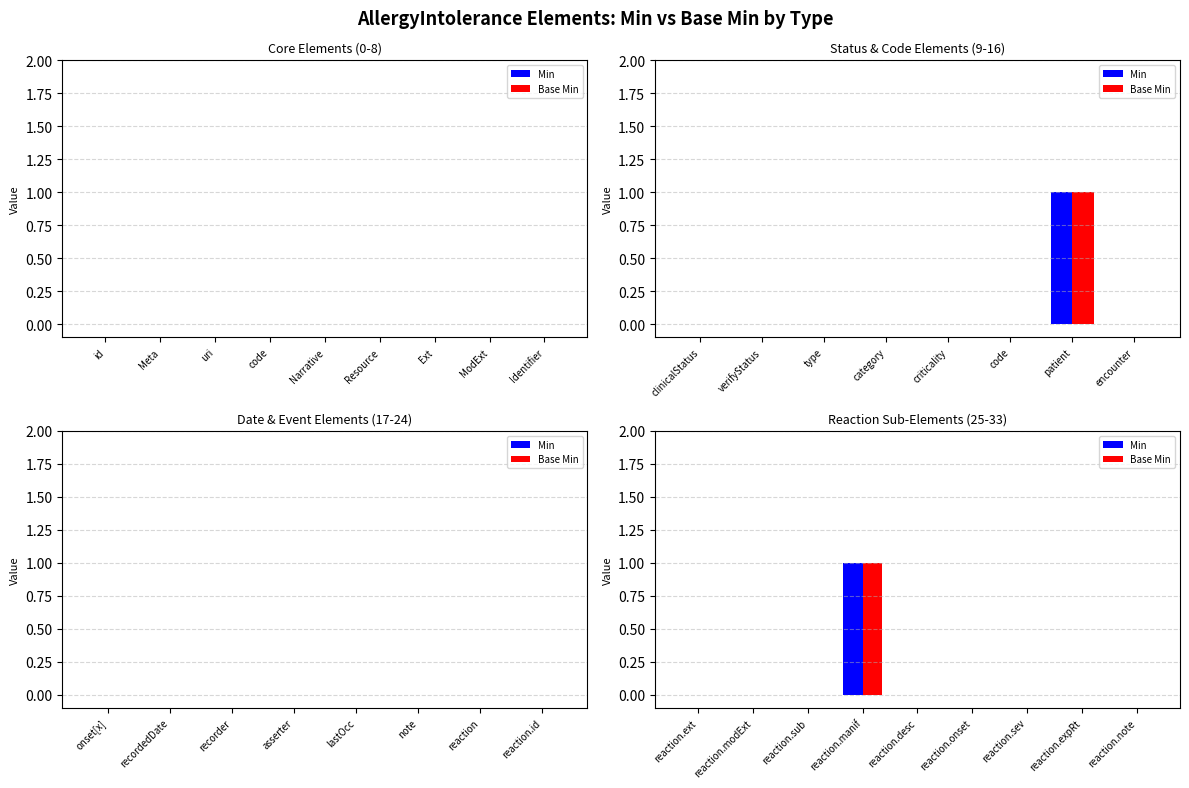

Are the bars horizontal?

No